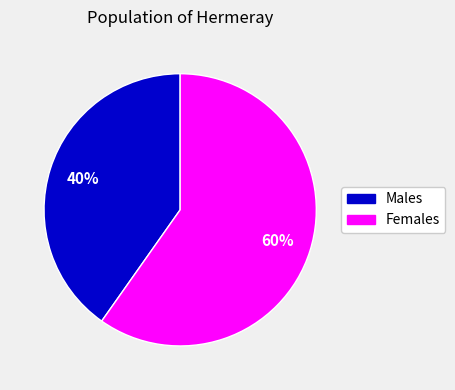

What is the ratio of the value at Females to the value at Males?

1.5